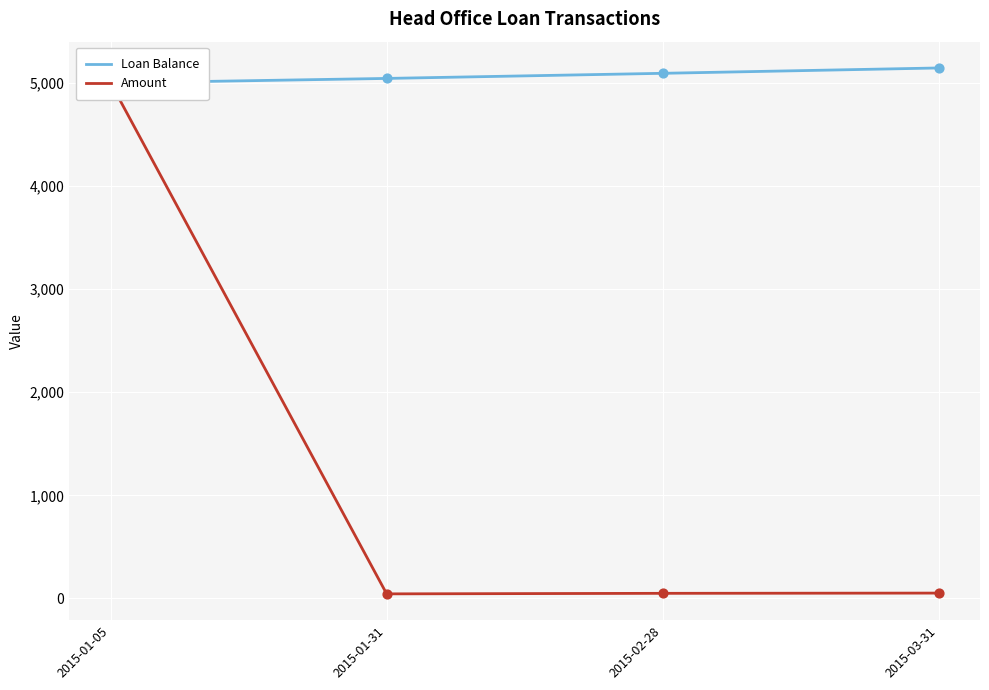

At which category is the sum across all series the highest?

2015-01-05